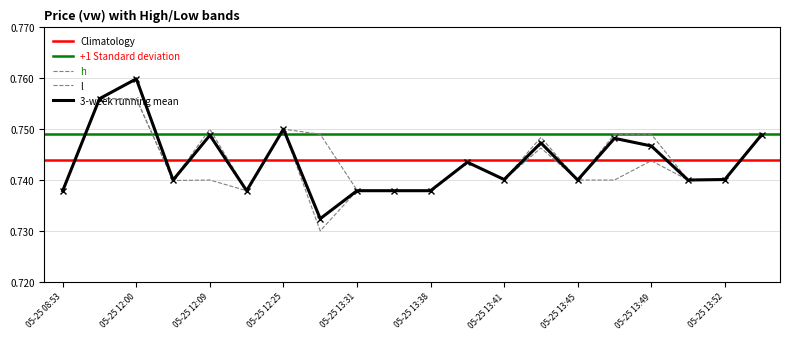

What is the value of the l point at the 4th from the left?

0.7